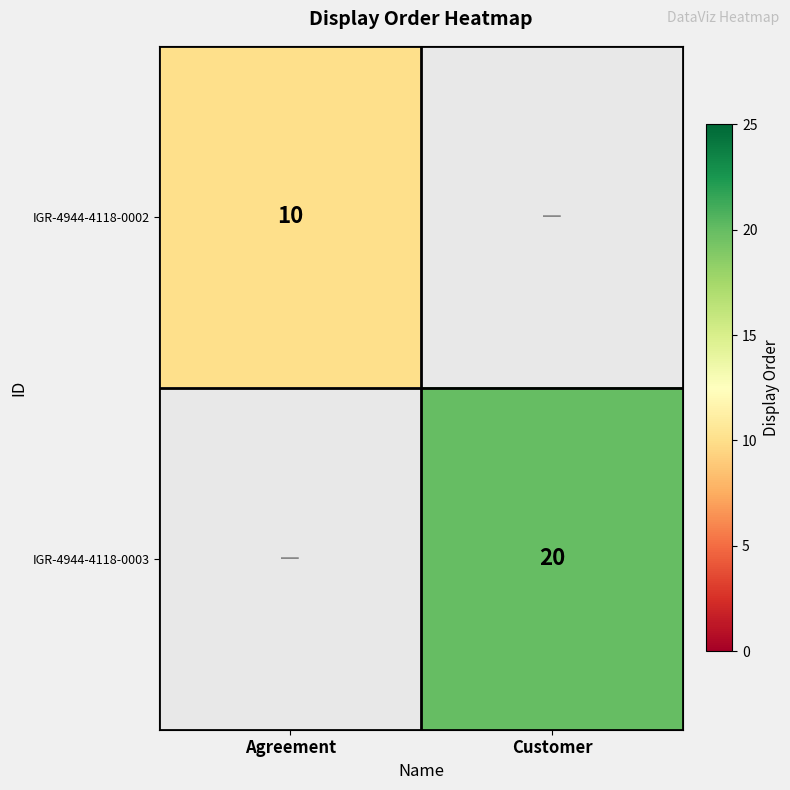

True or false: IGR-4944-4118-0002 has a value of 10 at Agreement.

True